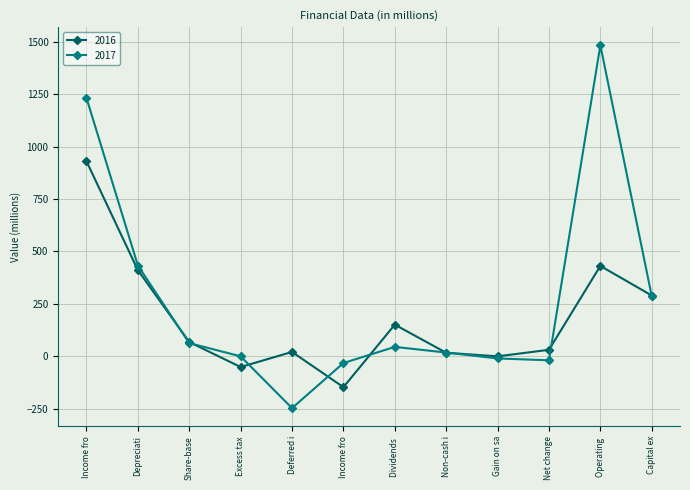

What is the minimum value for 2017?

-247